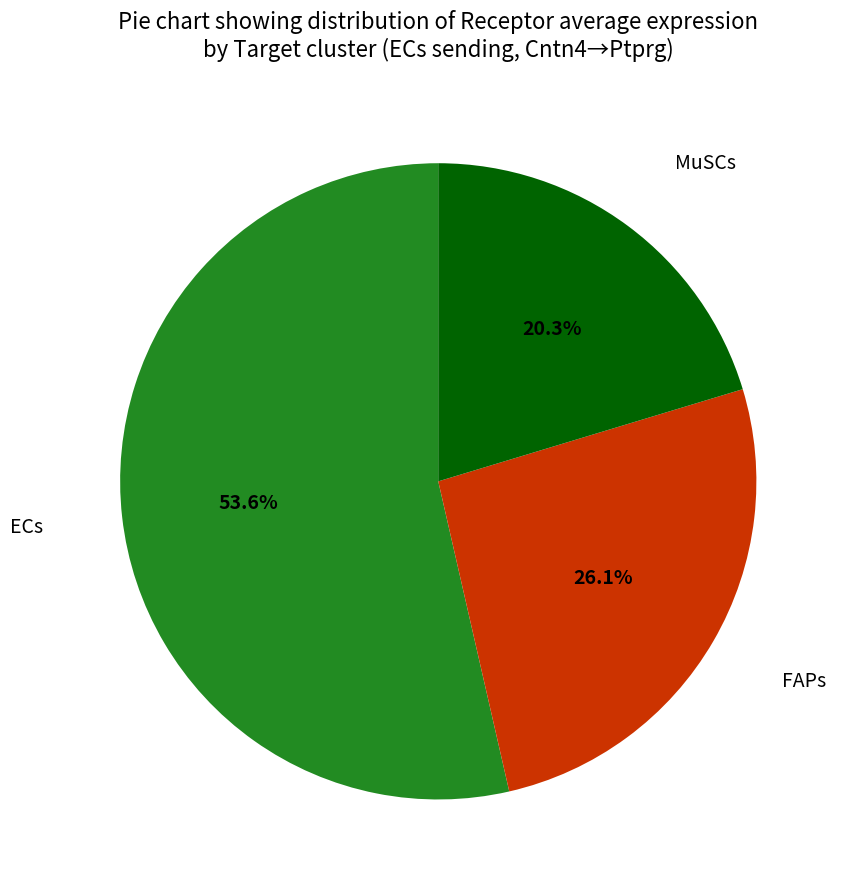

Does any single category account for the majority?

Yes